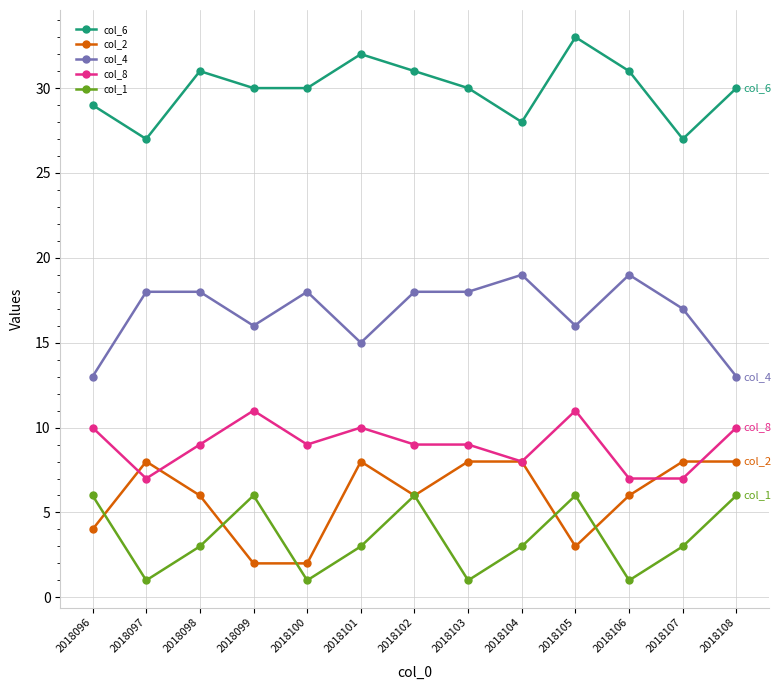

Which category has the highest value across all series?

2018105